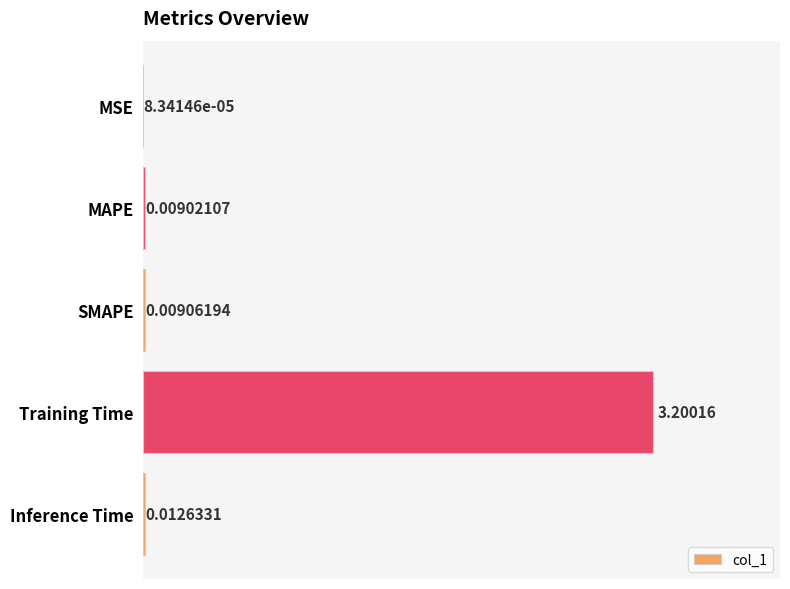

Between SMAPE and Training Time, which is larger?

Training Time